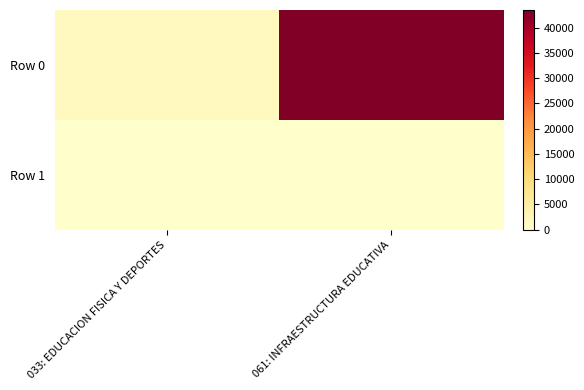

Rank the series by their maximum value, from highest to lowest.

Row 0, Row 1